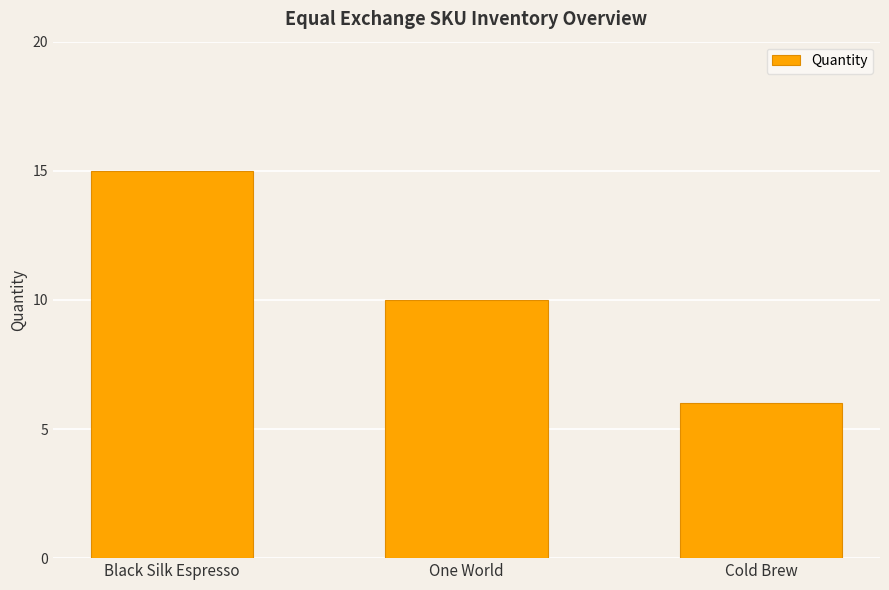

Count the values in the range 6 to 15.

3